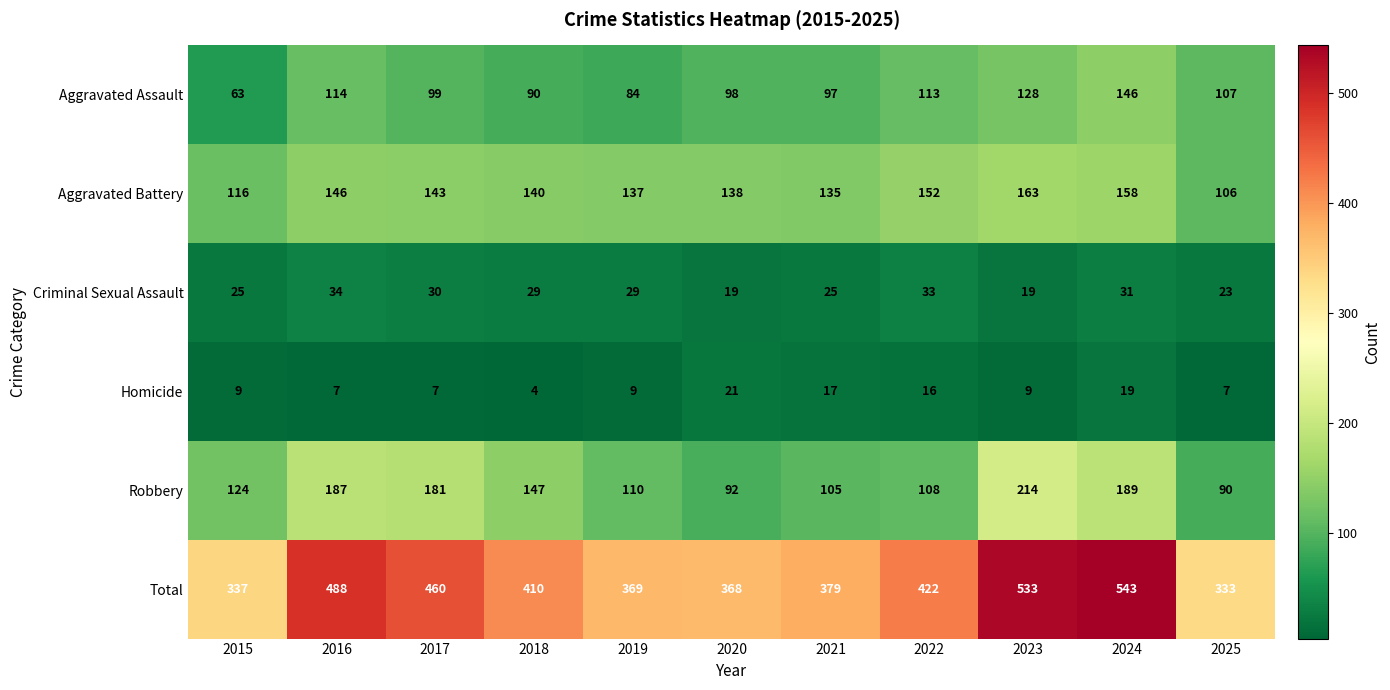

At 2019, list the series in order from largest to smallest.

Total, Aggravated Battery, Robbery, Aggravated Assault, Criminal Sexual Assault, Homicide